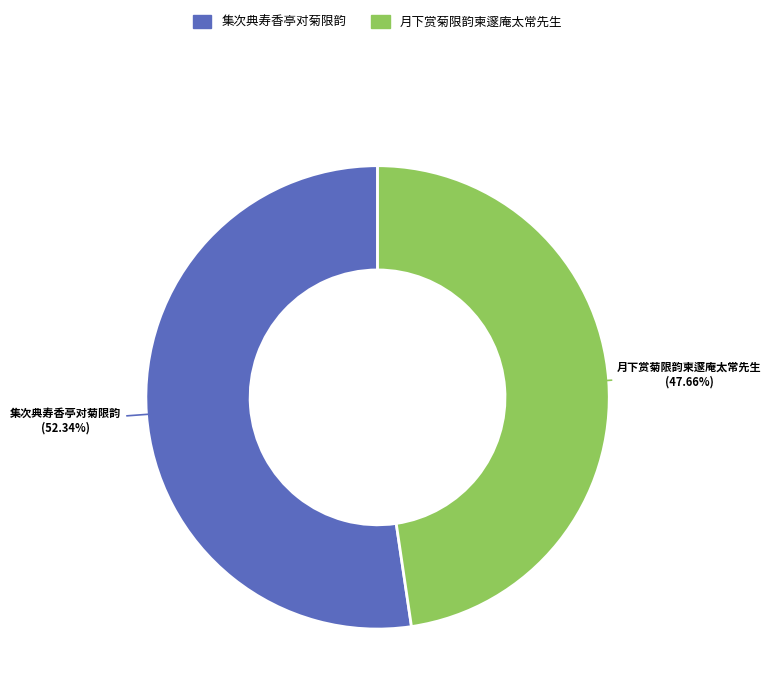

What is the ratio of the value at 集次典寿香亭对菊限韵 to the value at 月下赏菊限韵柬邃庵太常先生?

1.1